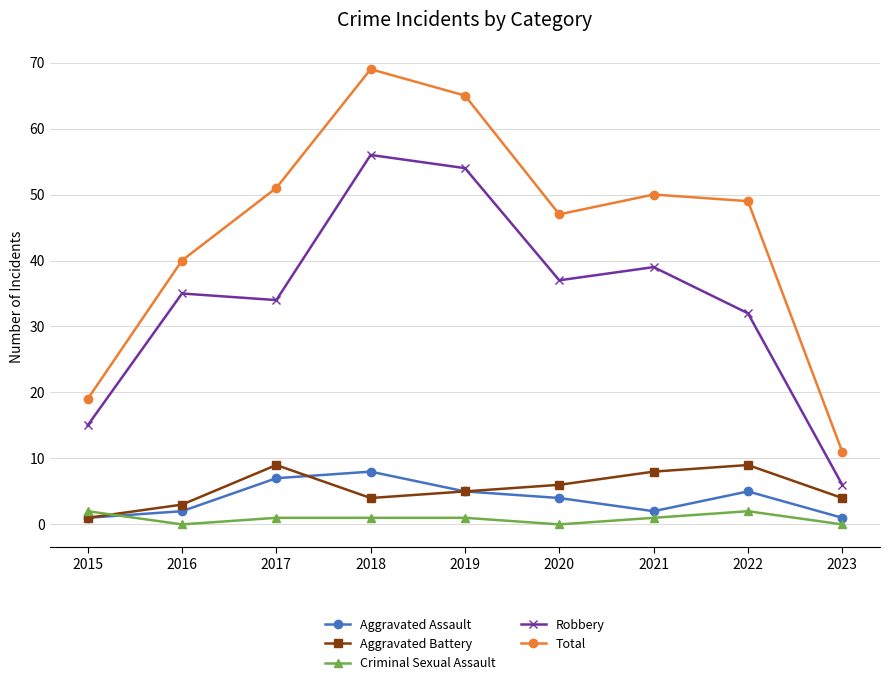

At which category does Total reach its first local valley?

2020